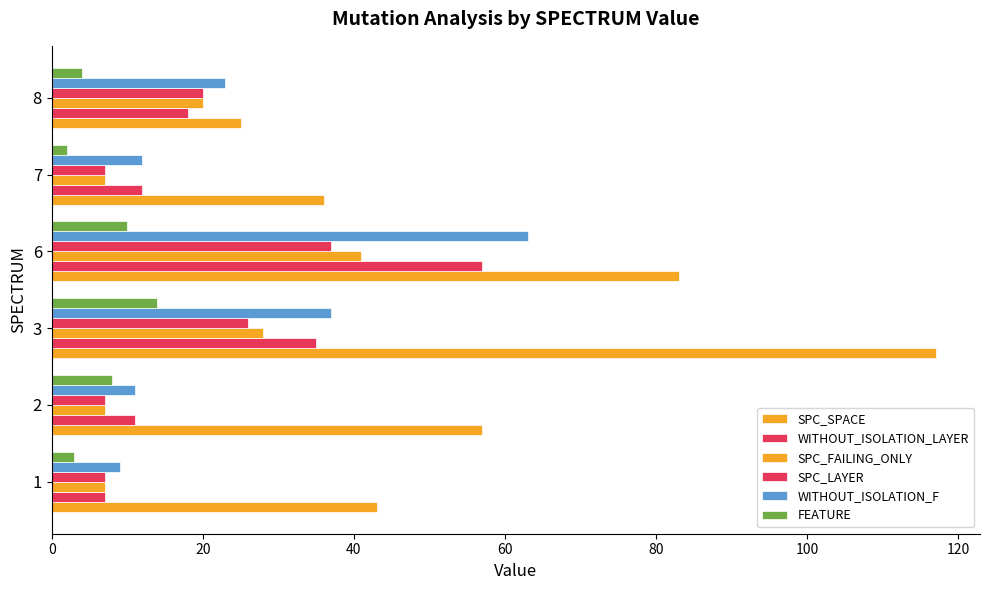

Count the number of data series in this chart.

6